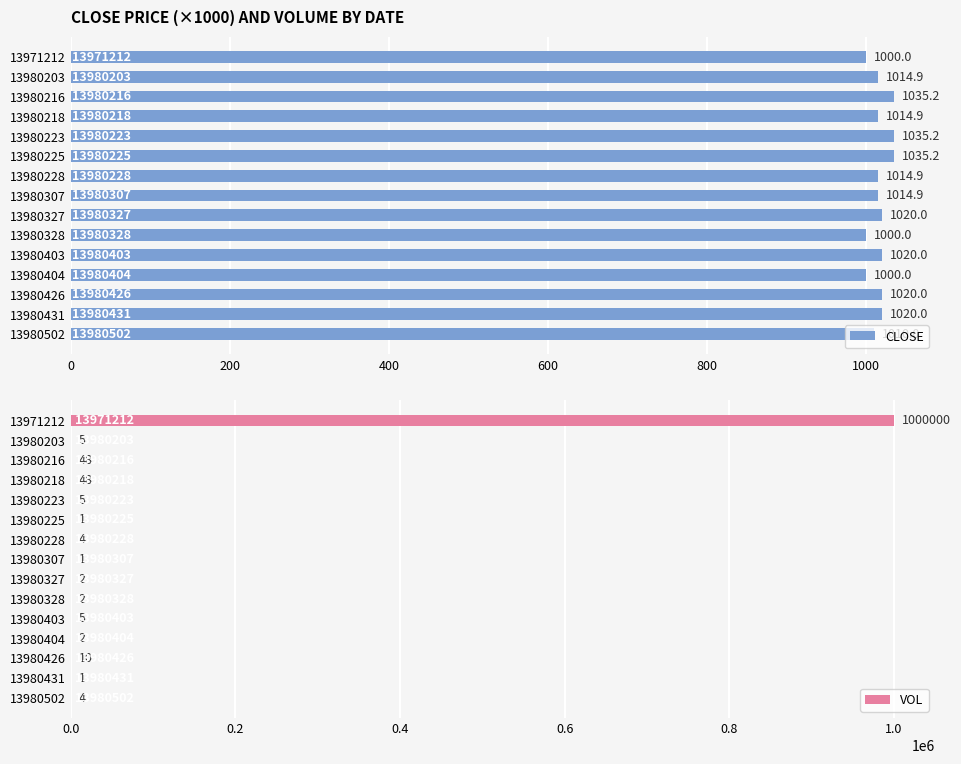

Is it true that CLOSE equals 1014.9 at 13980218?

True